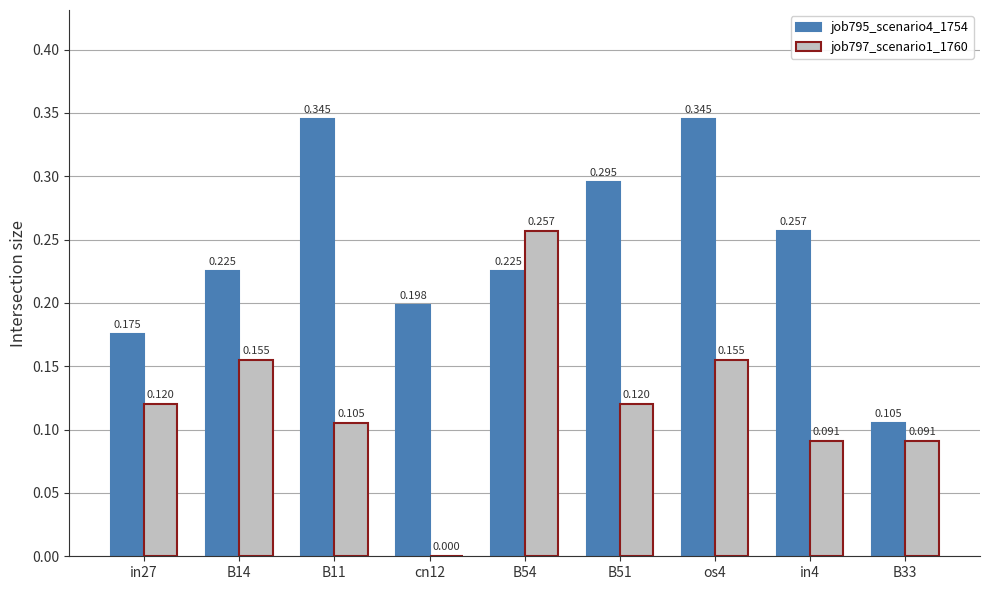

How many job795_scenario4_1754 values are between 0 and 1?

9